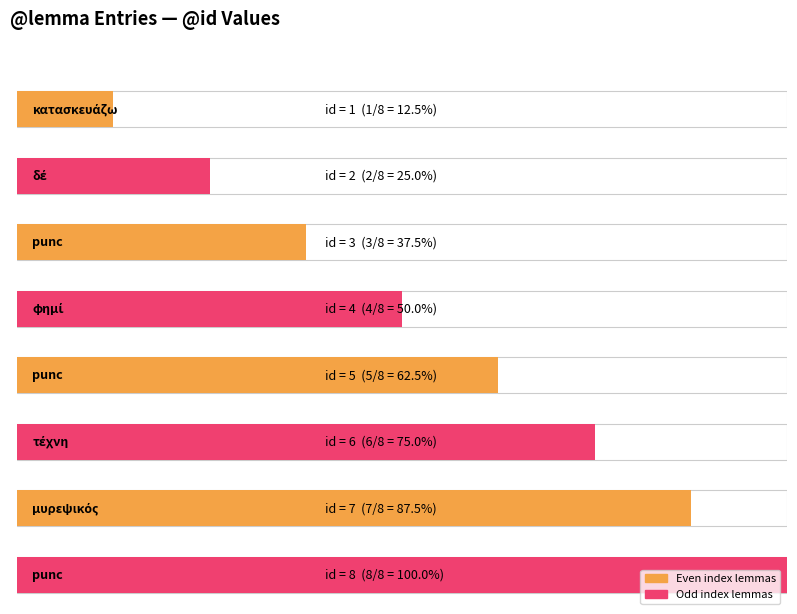

Rank the categories by value from highest to lowest.

punc, μυρεψικός, τέχνη, punc, φημί, punc, δέ, κατασκευάζω